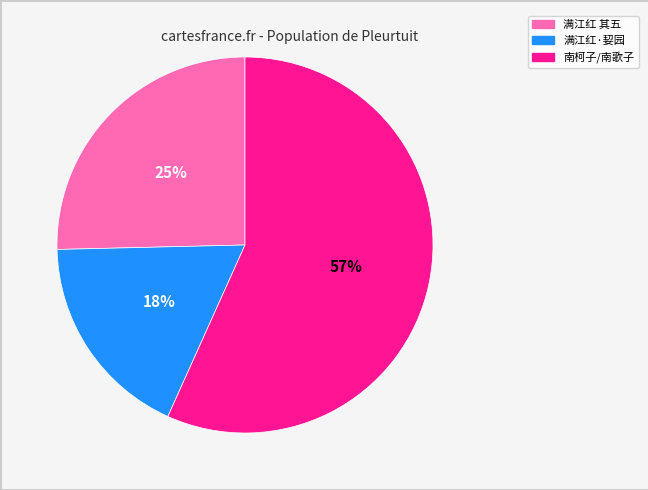

Is the sum of 满江红 其五 and 南柯子/南歌子 greater than half?

Yes